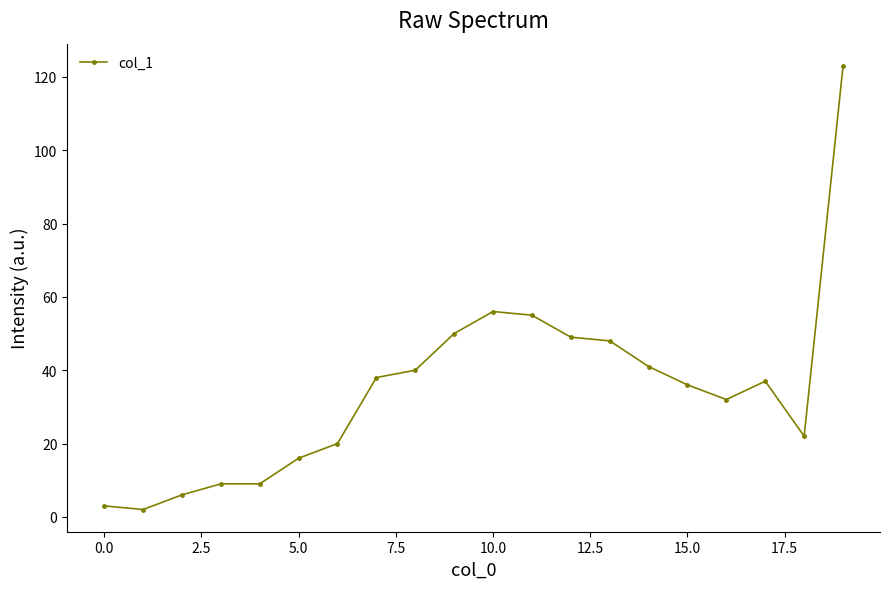

True or false: the data has more than 1 interior local peaks.

True